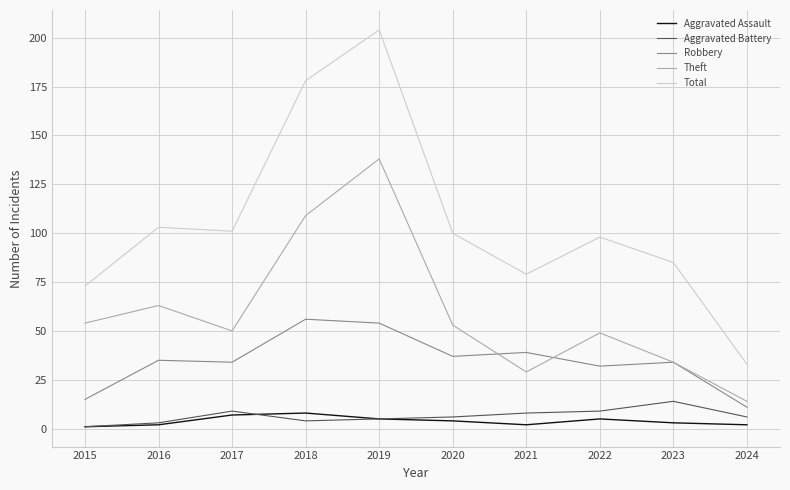

At 2021, list the series in order from largest to smallest.

Total, Robbery, Theft, Aggravated Battery, Aggravated Assault